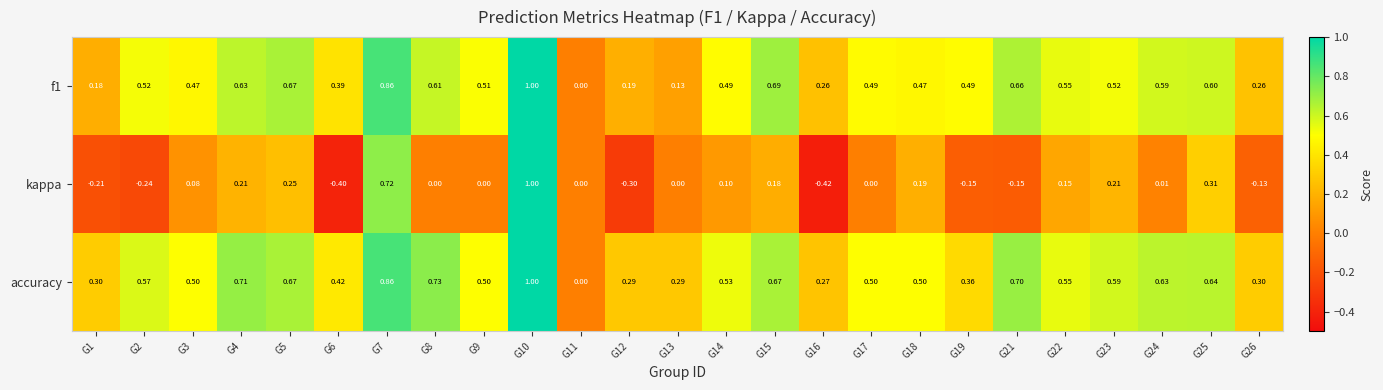

Which series has the largest total across all categories?

accuracy